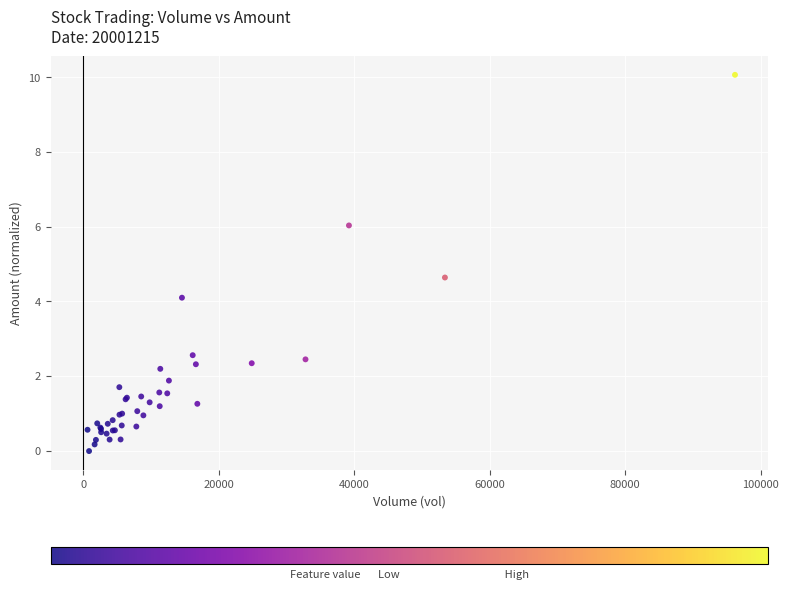

What Y value in the scatter plot is closest to 5?

4.6